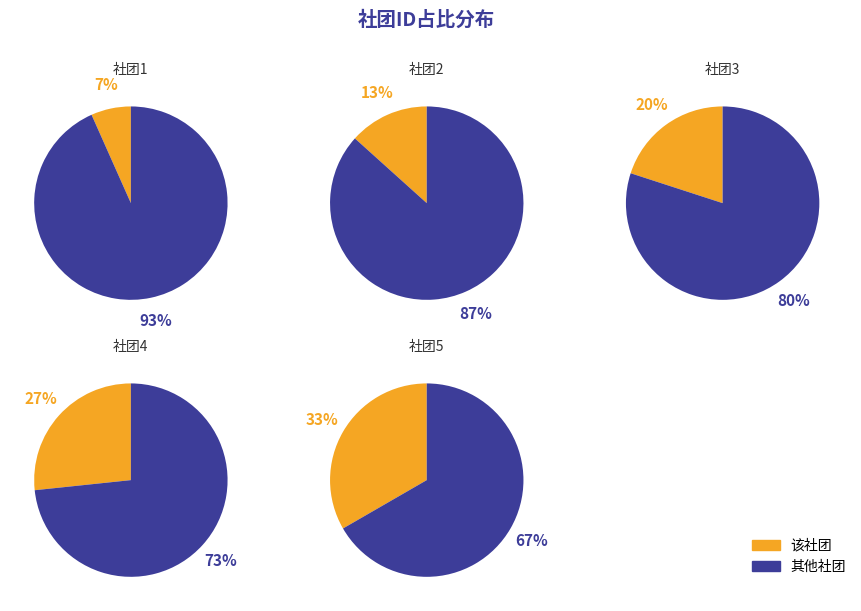

Which slice is the smallest?

社团1